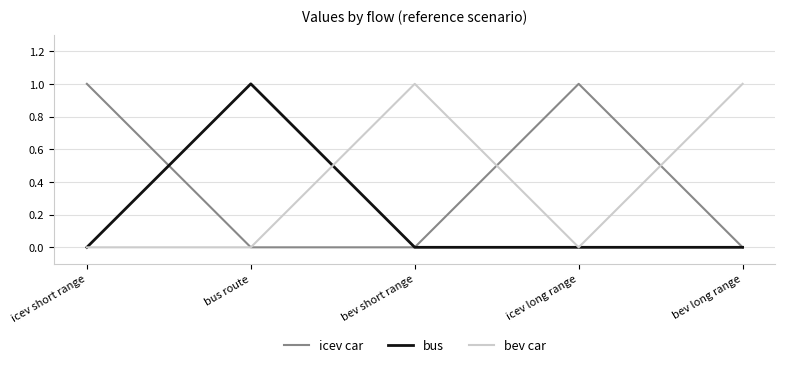

What position from the right is bus route?

4